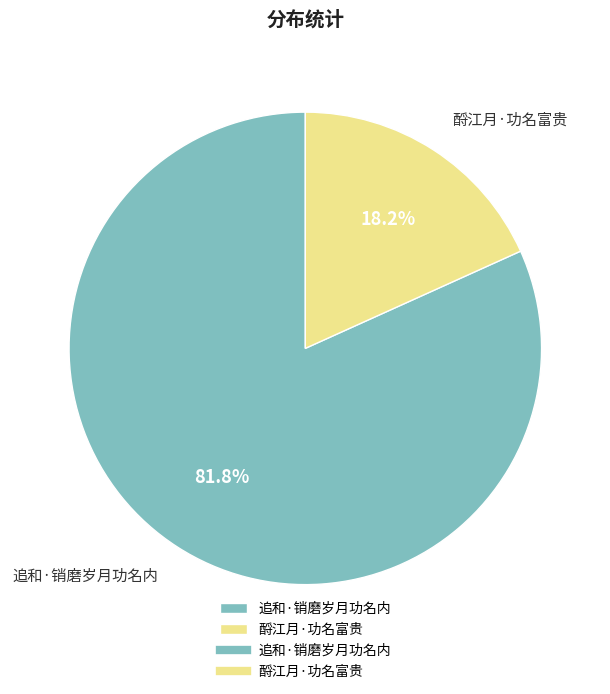

Which has a higher value, 酹江月·功名富贵 or 追和·销磨岁月功名内?

追和·销磨岁月功名内